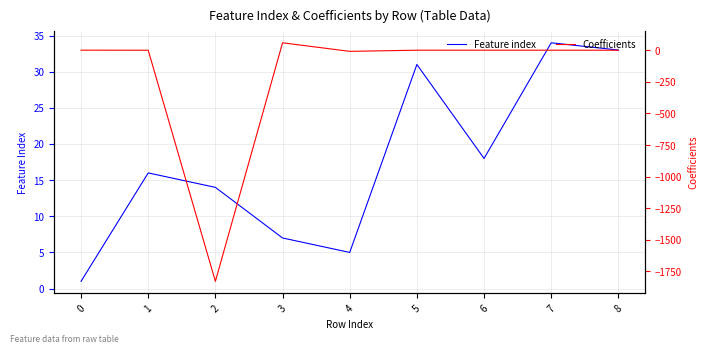

True or false: Feature index has a value of 31.0 at 5.

True